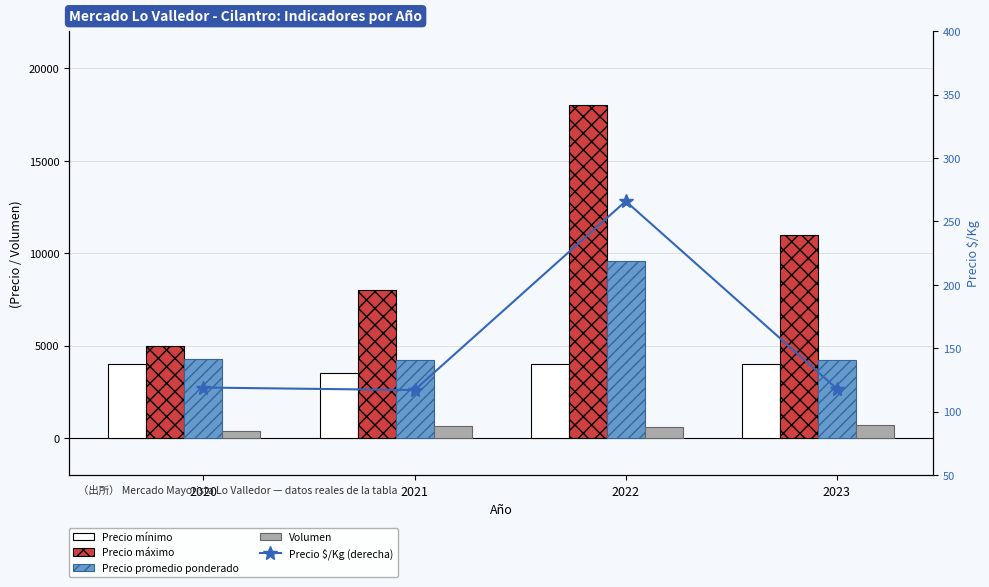

Which series changed the most between 2020 and 2023?

Precio máximo